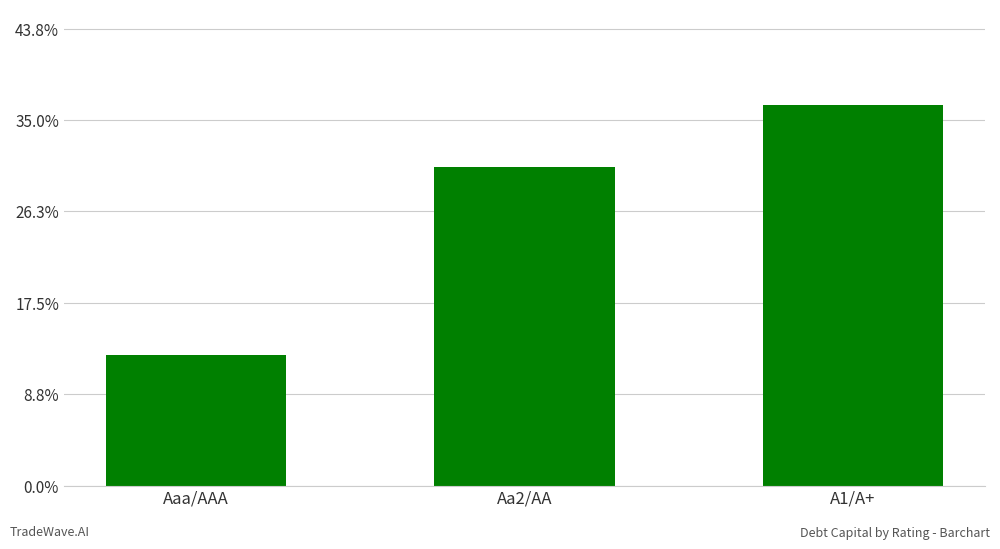

What is the difference between the maximum and minimum values?

0.2